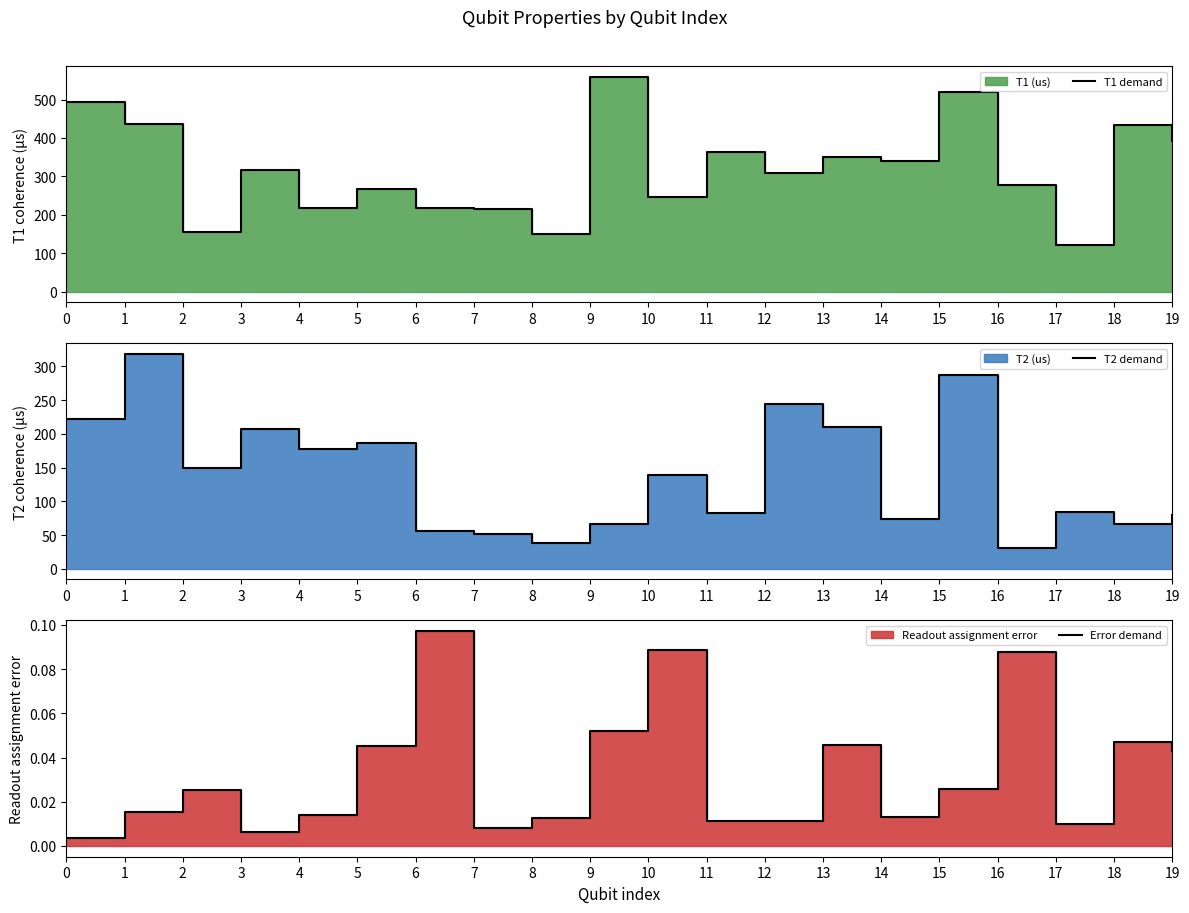

At which category does T1 demand reach its first local peak?

3